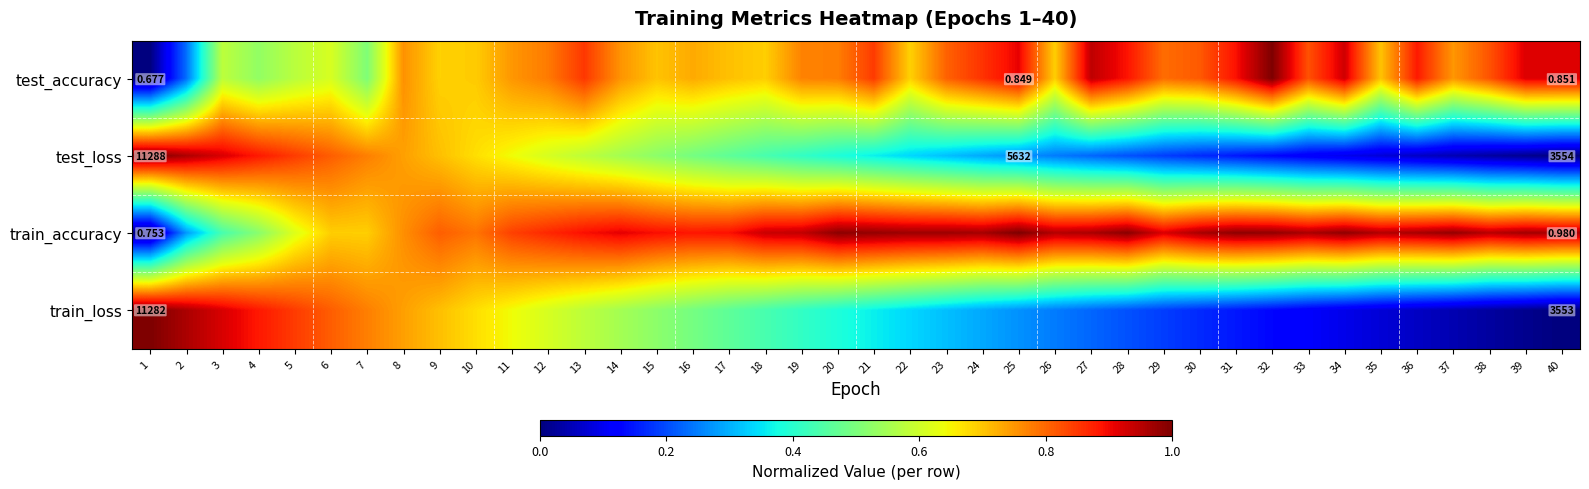

What is the maximum value shown in the chart?

1.0